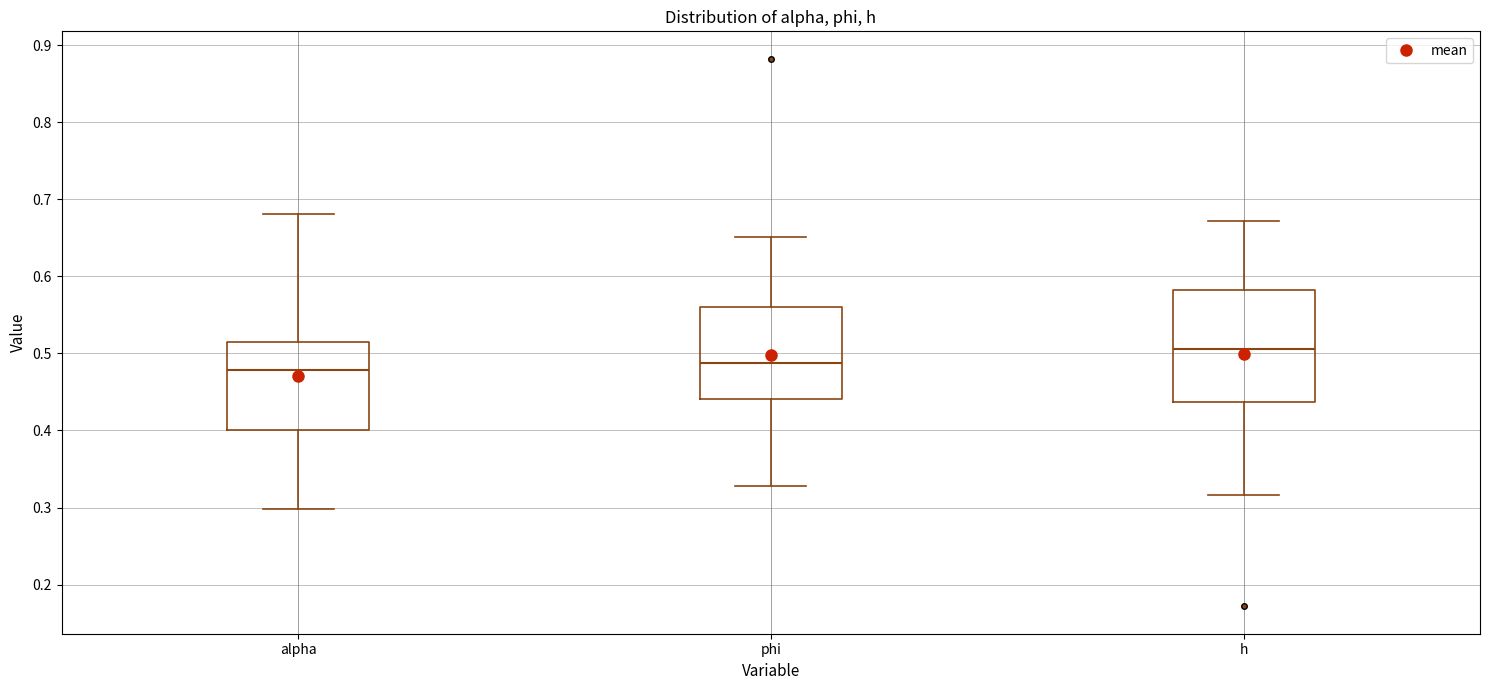

Reading left to right, transcribe this box plot: for each box, give where its median line is, the range the box spans, and where its two whiskers end, as read against the y-axis. The values are not printed on the chart, so give them approximately, as read against the axis.

alpha: median 0.48, box 0.40 to 0.52, whiskers 0.30 to 0.68
phi: median 0.49, box 0.44 to 0.56, whiskers 0.33 to 0.65
h: median 0.51, box 0.44 to 0.58, whiskers 0.32 to 0.67